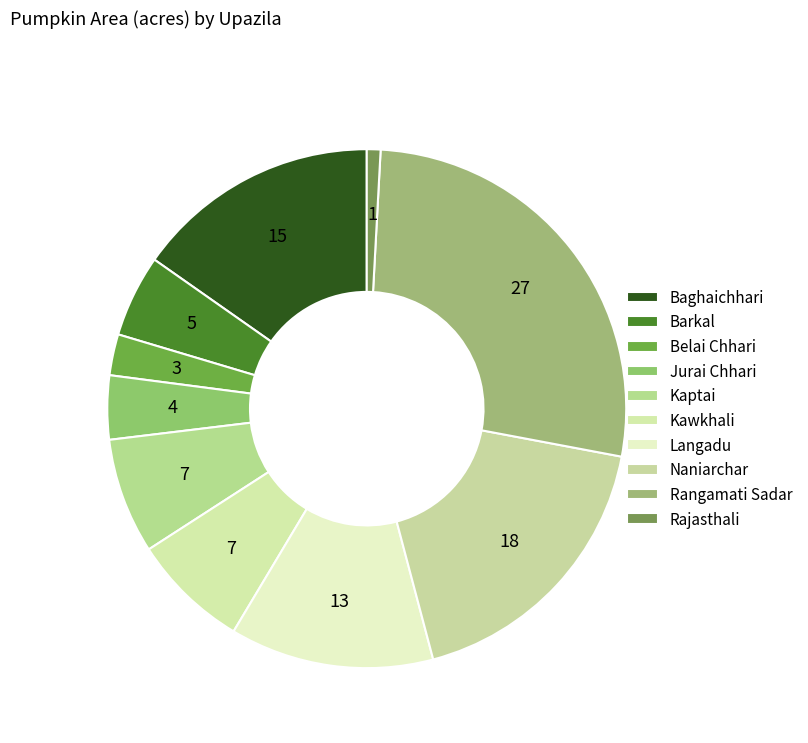

To the nearest percent, what is the average slice percentage?

10%